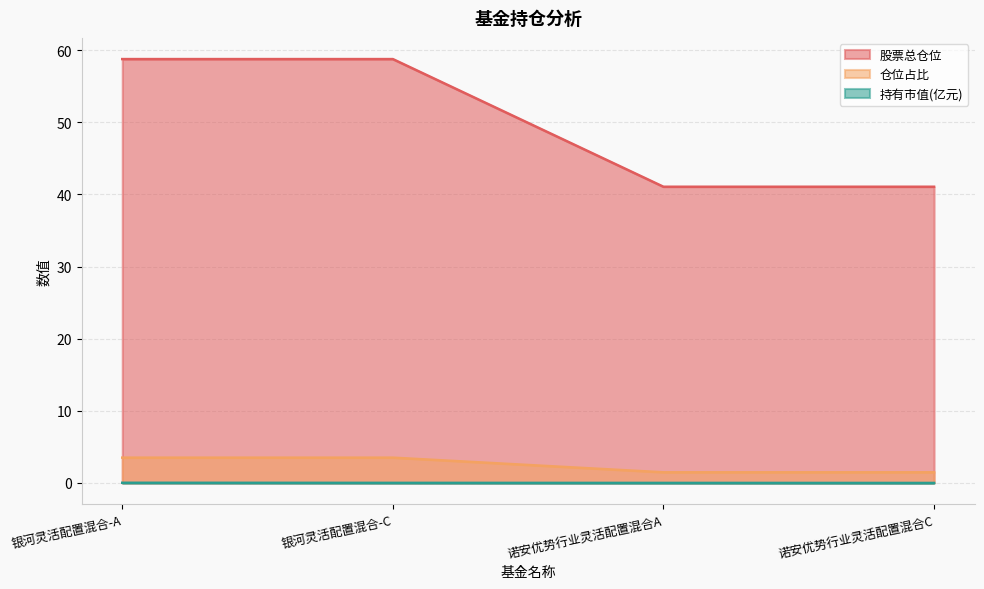

Reading left to right, what are all the values shown in this chart?

股票总仓位: 58.8	58.8	41.1	41.1
仓位占比: 3.5	3.5	1.5	1.5
持有市值(亿元): 0.0	0.0	0.0	0.0